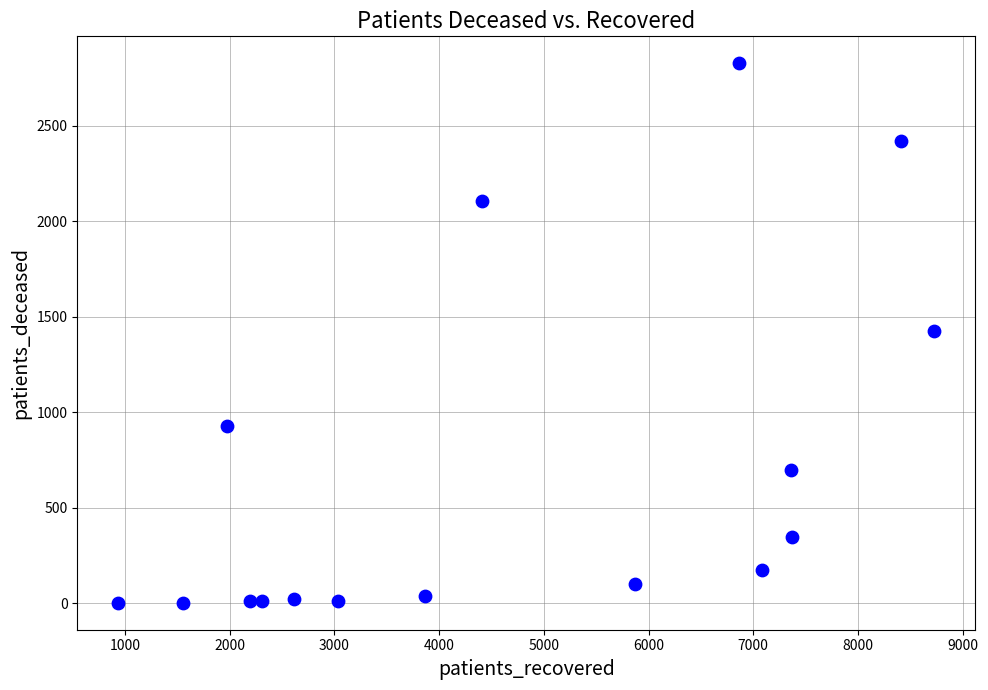

What is the range of X values (max minus min)?

7793